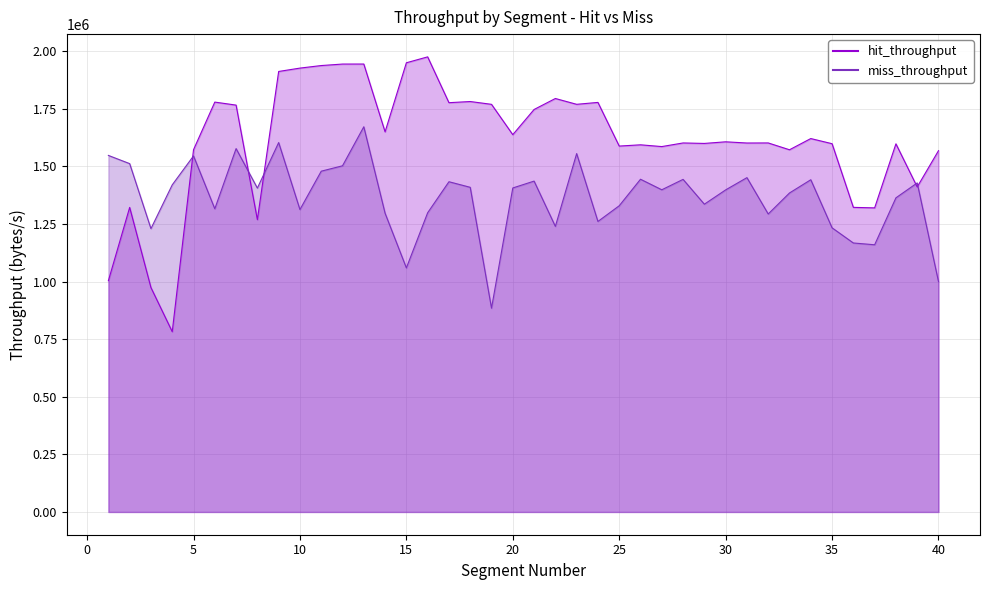

What is the sum of the hit_throughput values at 32 and 15?

3551123.5